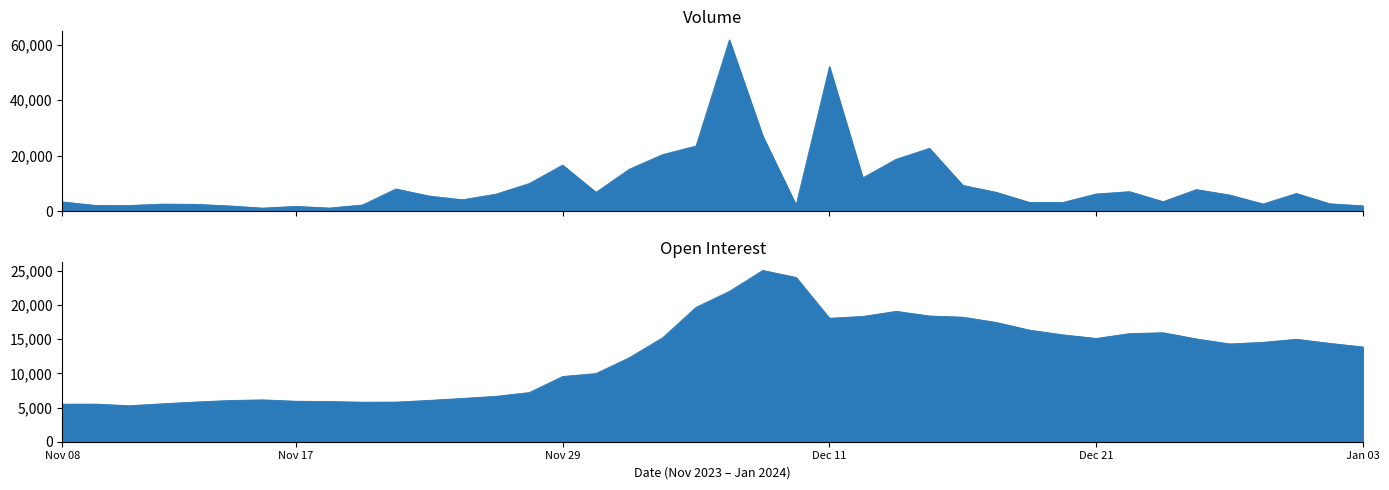

How many values in the Volume series are below 6141?

20